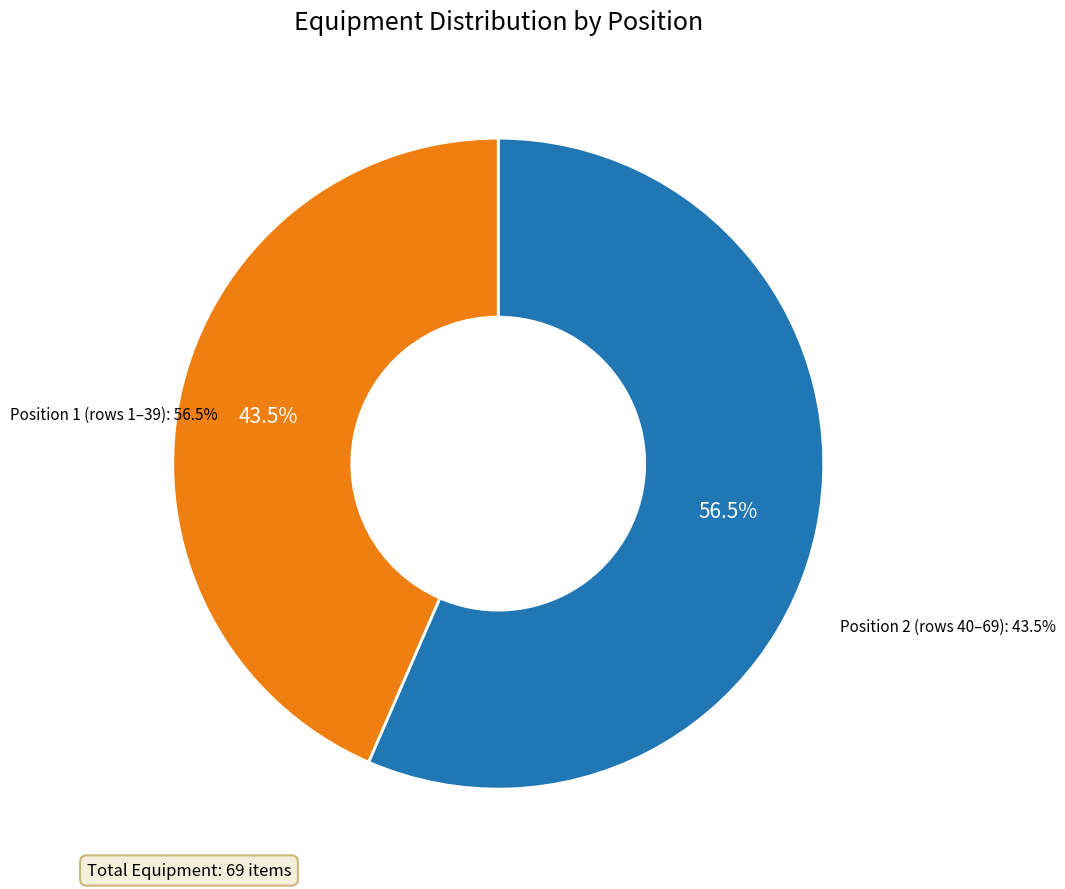

What percentage is the Position 1 slice, to the nearest percent?

57%